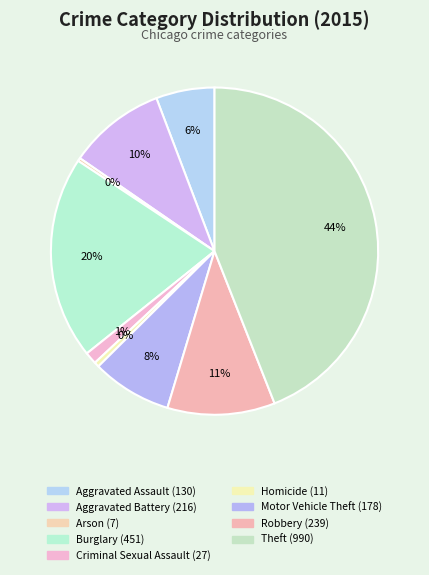

Rank the categories by value from lowest to highest.

Arson, Homicide, Criminal Sexual Assault, Aggravated Assault, Motor Vehicle Theft, Aggravated Battery, Robbery, Burglary, Theft